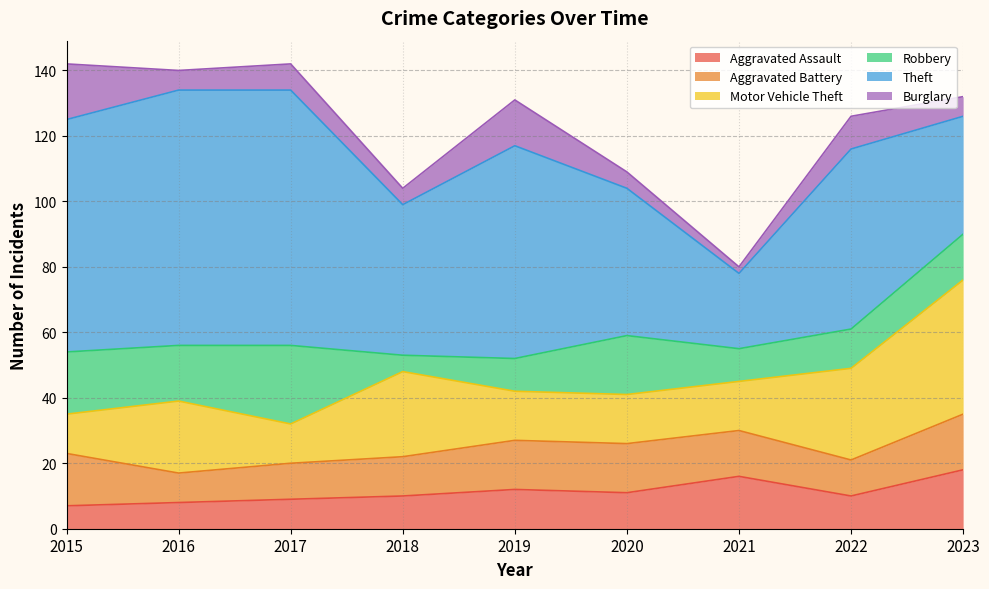

What is the difference between the Aggravated Battery values at 2021 and 2022?

3